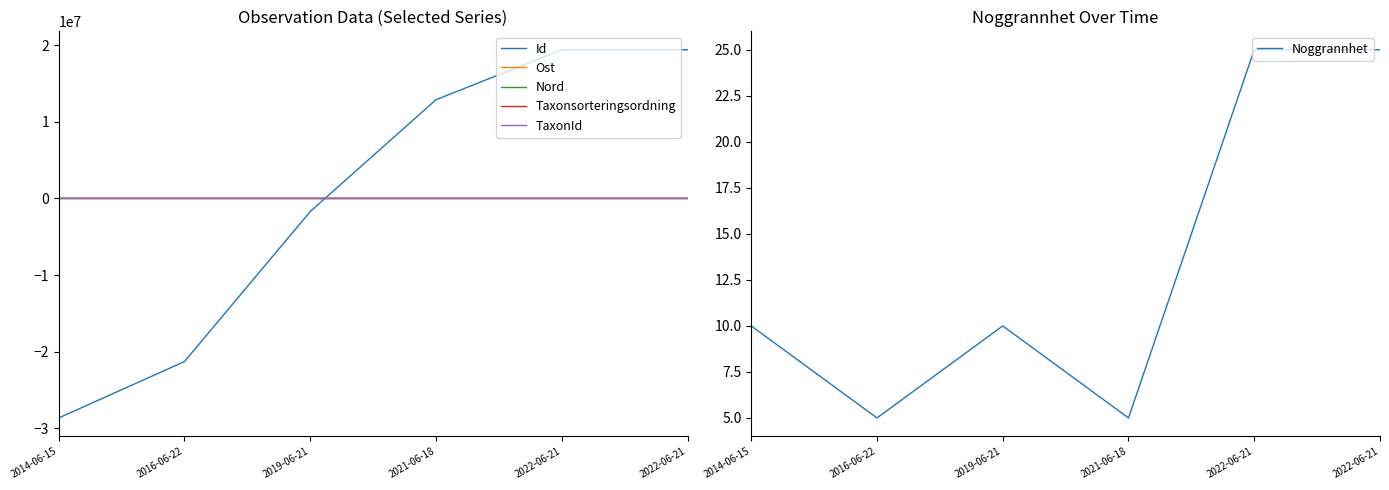

Reading right to left, transcribe all the data shown in this chart.

Id: 2022-06-21=19388122.8	2022-06-21=19388102.8	2021-06-18=12868490.8	2019-06-21=-1716242.2	2016-06-22=-21283466.2	2014-06-15=-28645008.2
Ost: 2022-06-21=24.6	2022-06-21=24.6	2021-06-18=-36.6	2019-06-21=-34.6	2016-06-22=33.6	2014-06-15=-11.7
Nord: 2022-06-21=-39.4	2022-06-21=-32.0	2021-06-18=55.1	2019-06-21=52.7	2016-06-22=-55.1	2014-06-15=18.7
Taxonsorteringsordning: 2022-06-21=0.0	2022-06-21=0.0	2021-06-18=0.0	2019-06-21=0.0	2016-06-22=0.0	2014-06-15=0.0
TaxonId: 2022-06-21=0.0	2022-06-21=0.0	2021-06-18=0.0	2019-06-21=0.0	2016-06-22=0.0	2014-06-15=0.0
Noggrannhet: 2022-06-21=25.0	2022-06-21=25.0	2021-06-18=5.0	2019-06-21=10.0	2016-06-22=5.0	2014-06-15=10.0